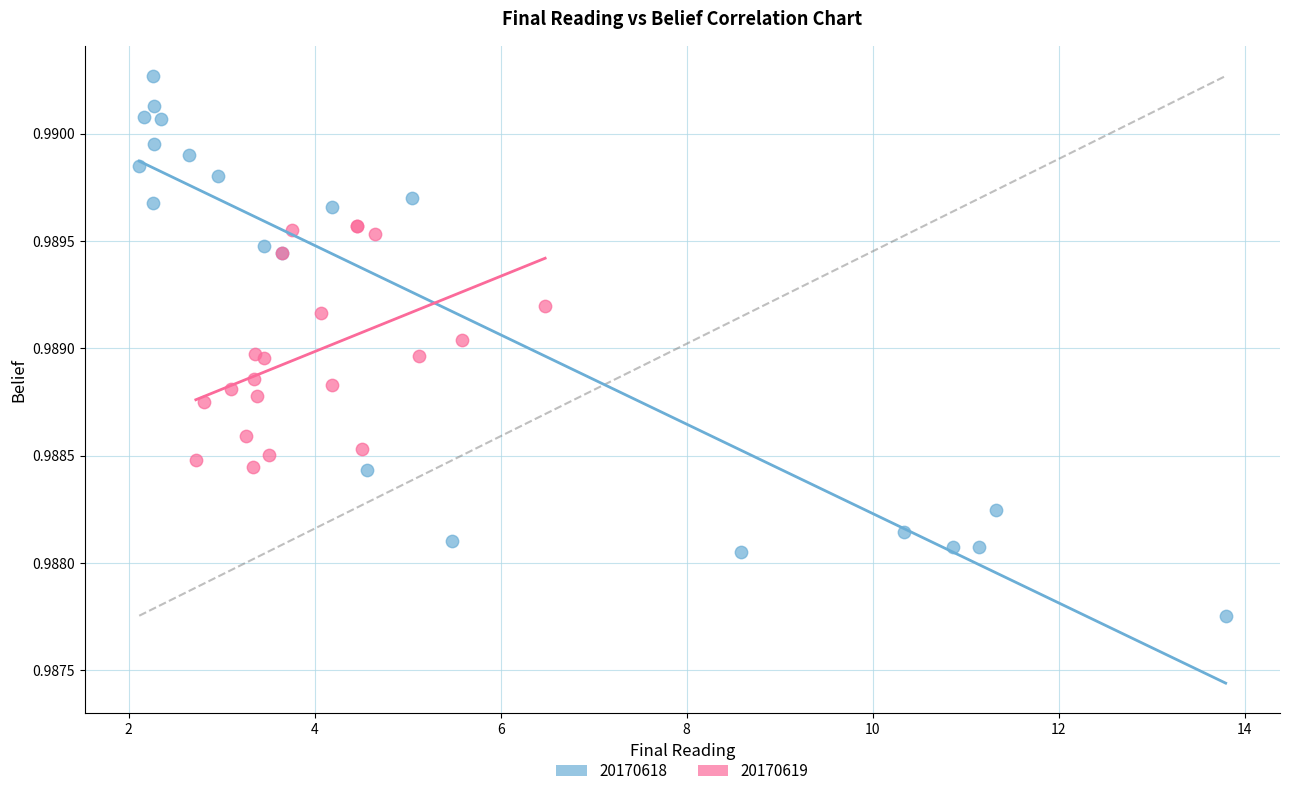

What are all the series names shown in the legend?

20170618, 20170619